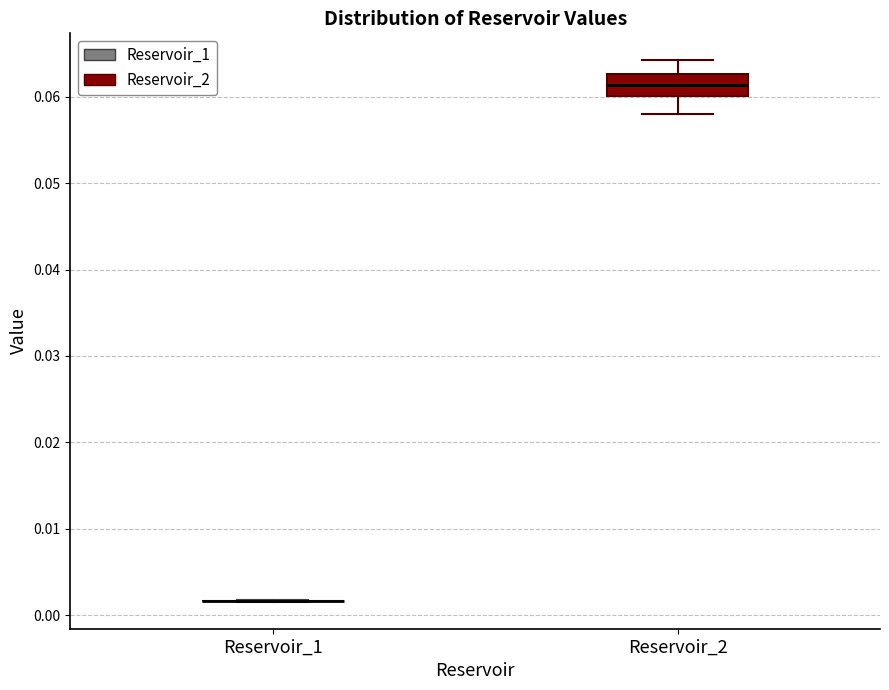

Which box is the tallest, from its lower edge to its upper edge?

Reservoir_2